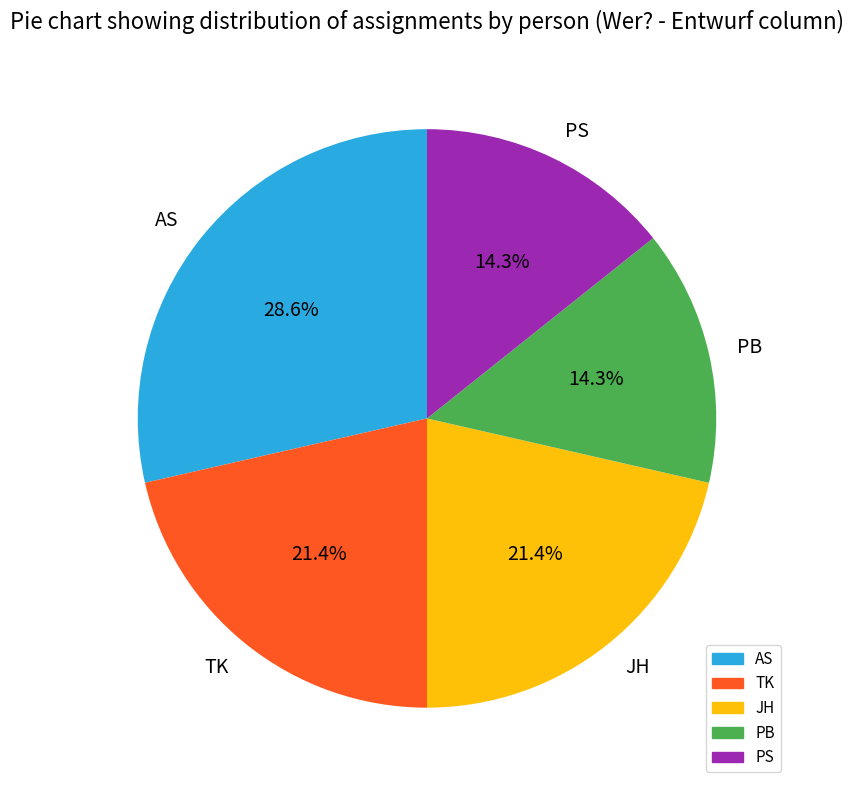

To the nearest percent, what is the combined percentage of PB and AS?

43%